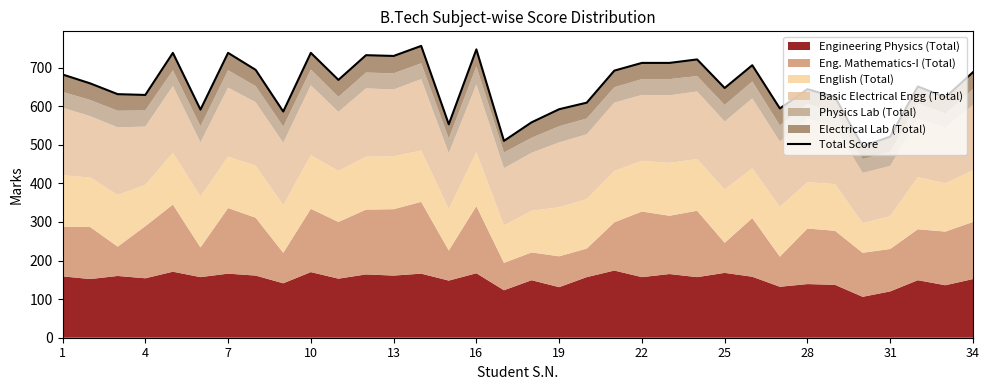

Between 28 and 13, which is larger?

13